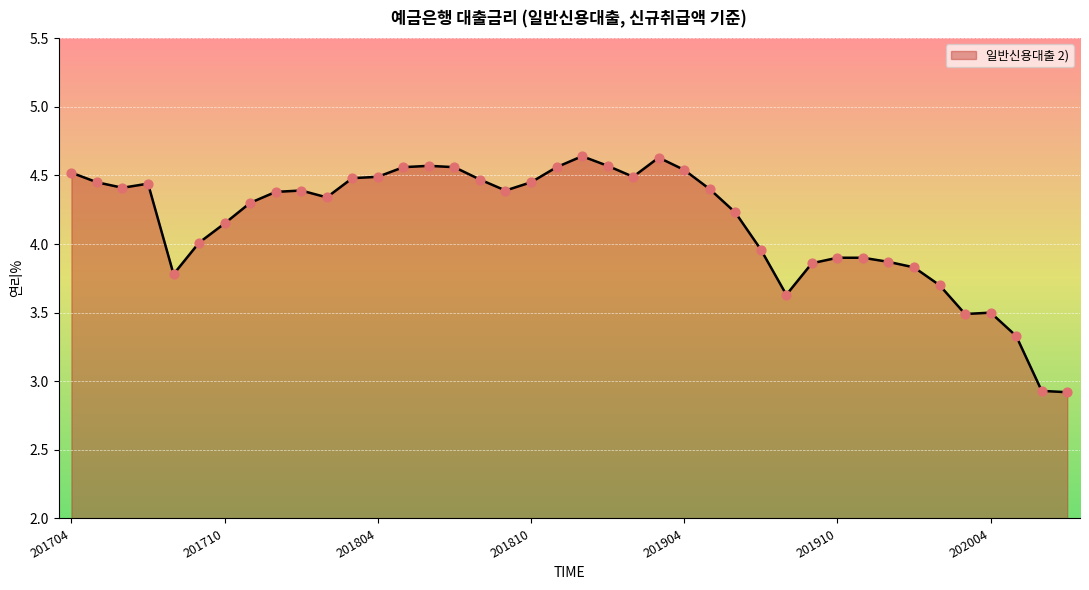

What is the minimum value shown in the chart?

2.9